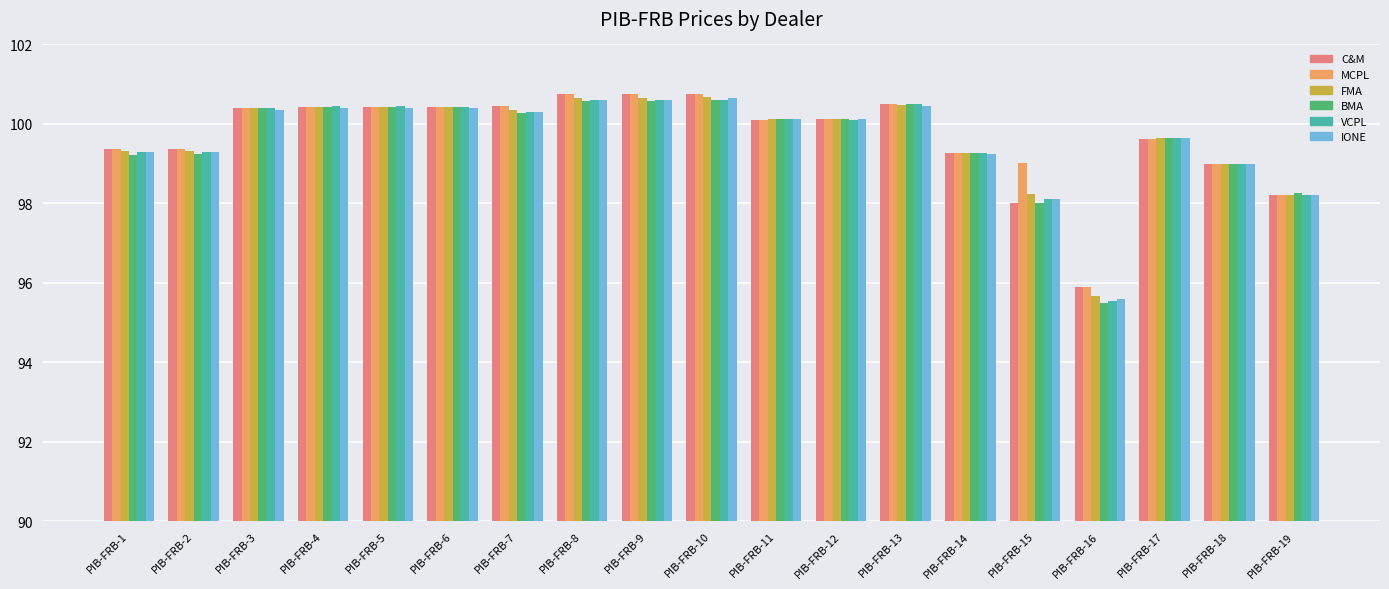

Count the number of data series in this chart.

6